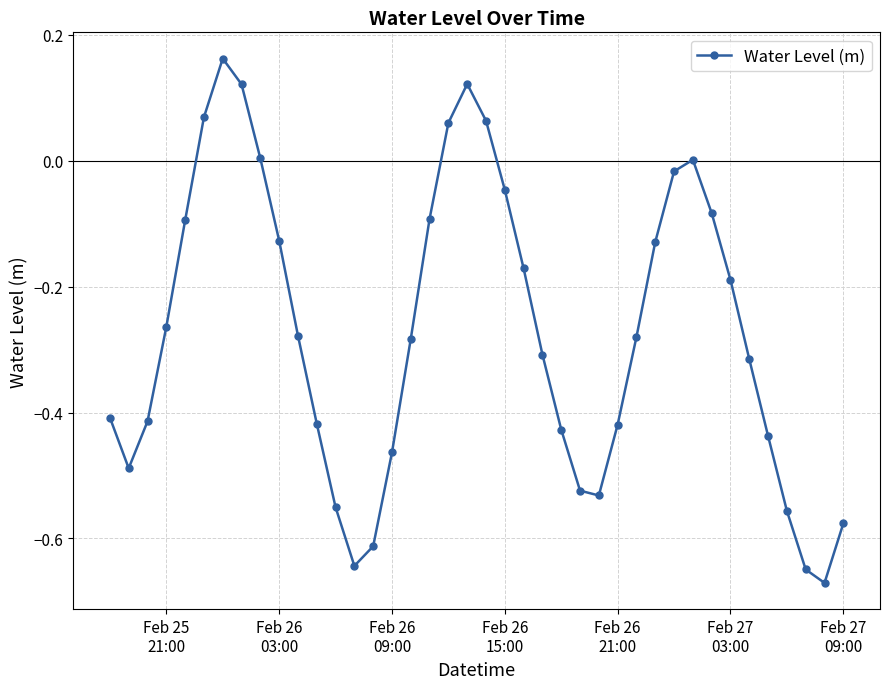

How many interior local valleys (lower than both neighbors) does the data have?

4